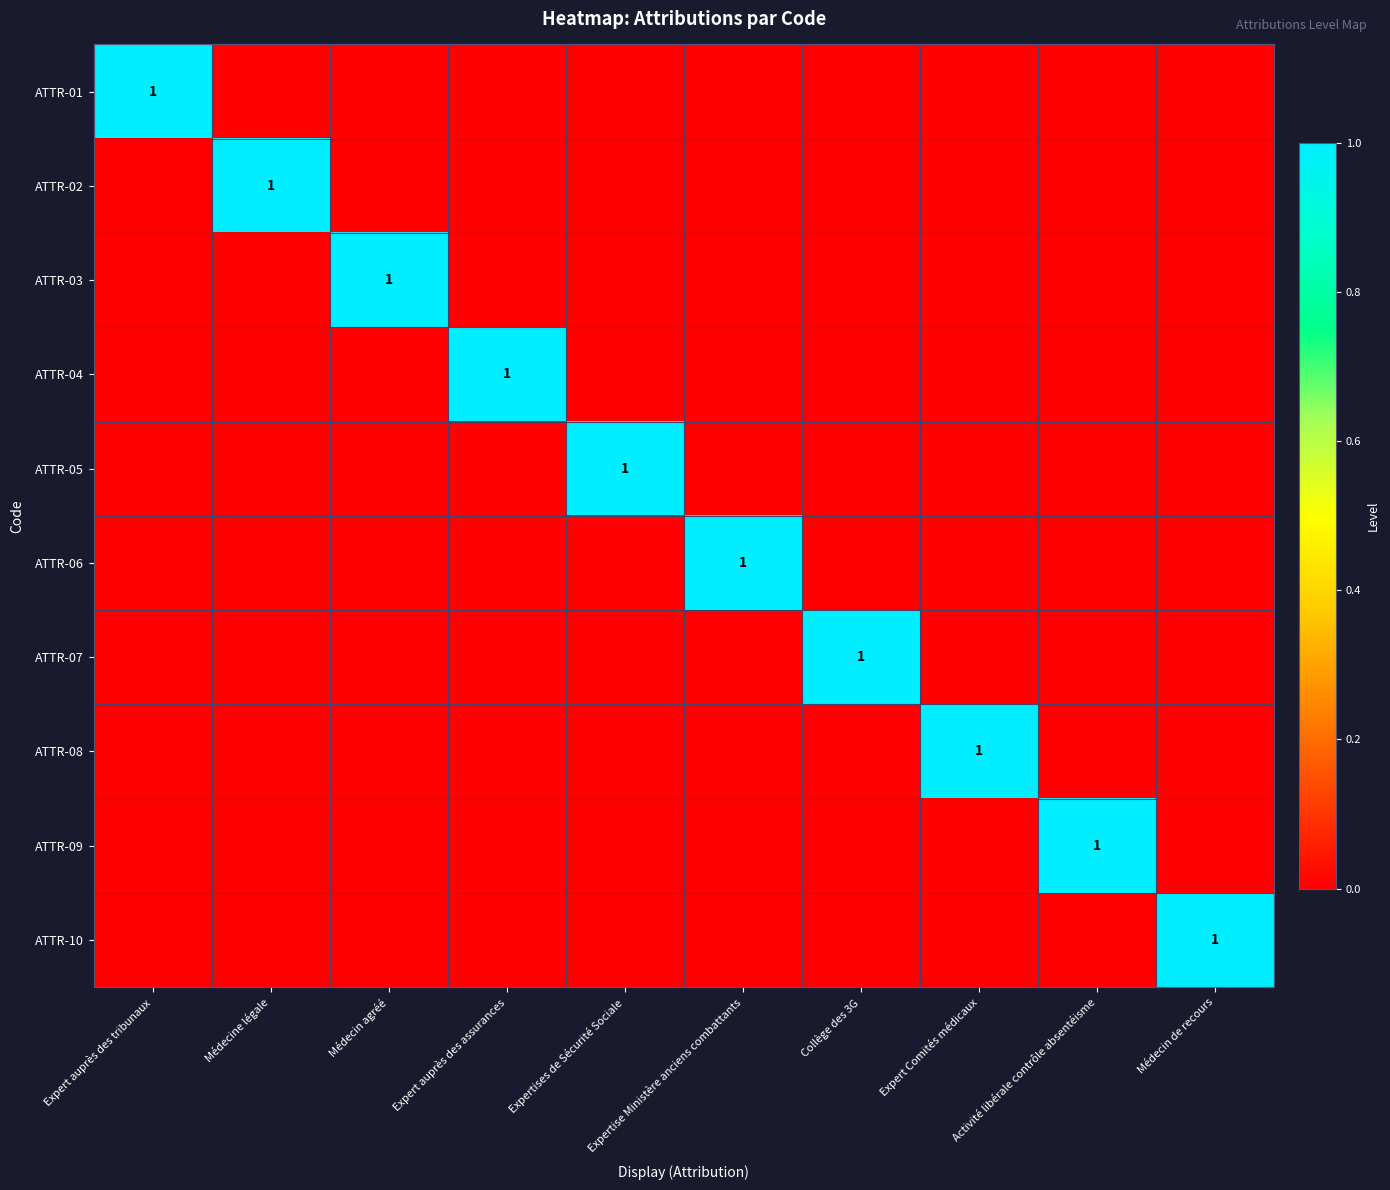

How many ATTR-07 values are between 0 and 1?

10